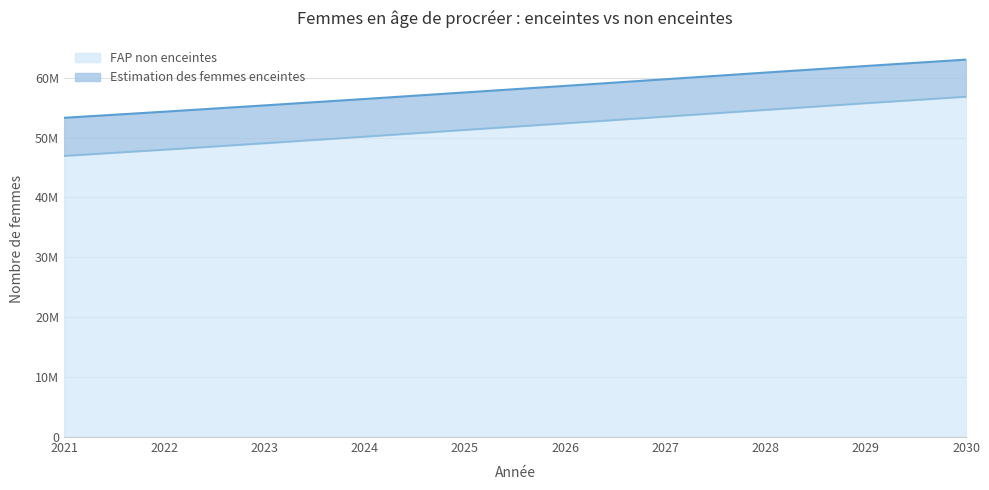

What is the difference between the maximum and minimum values in the Estimation des femmes enceintes series?

9880222.3